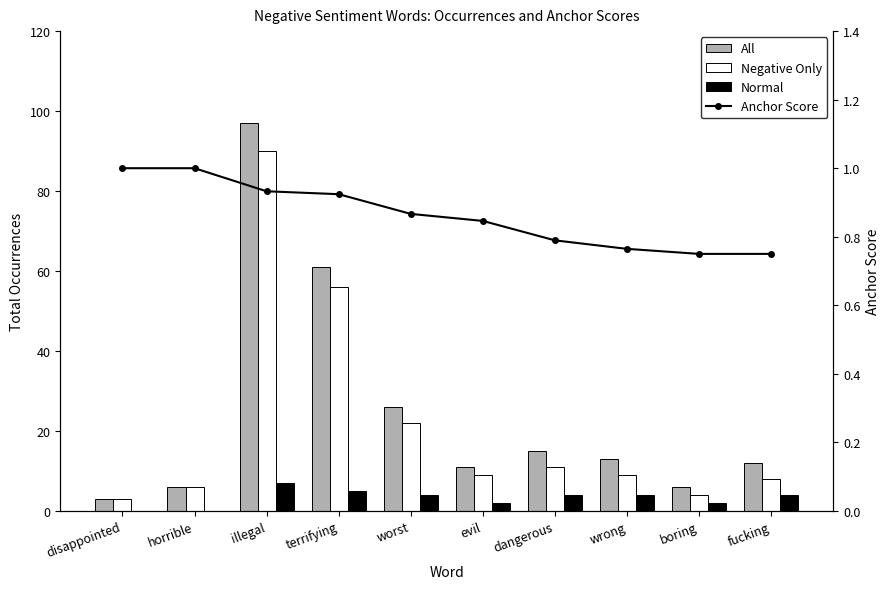

What is the difference between the All values at wrong and boring?

7.0